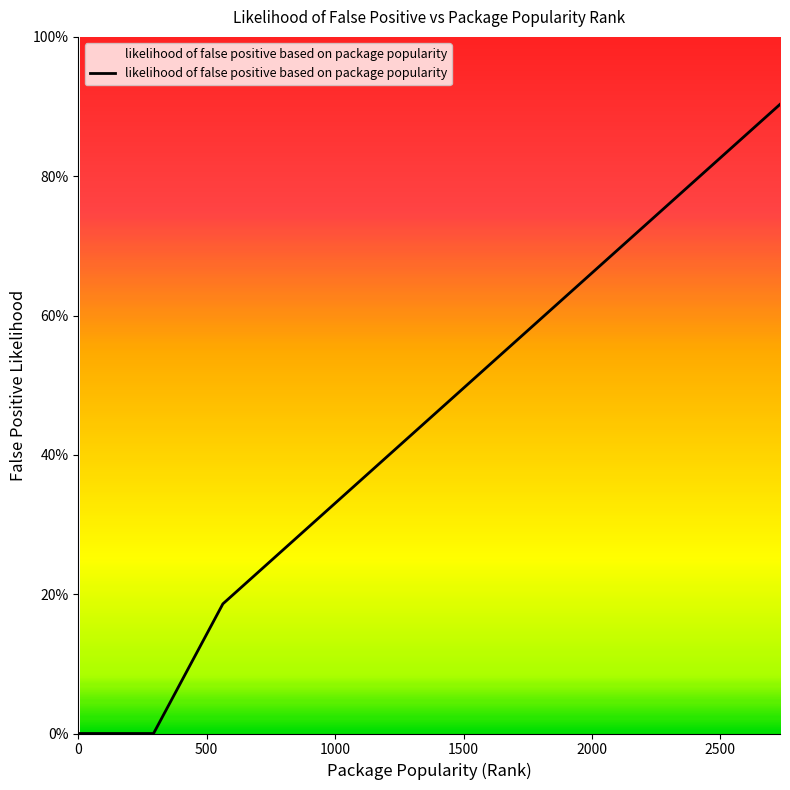

Does the chart display data point markers on the line(s)?

No